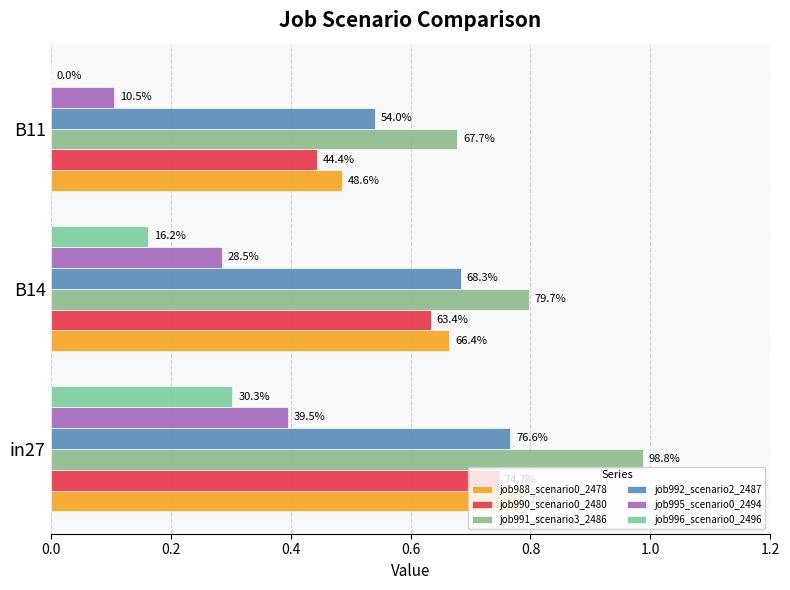

What is the lowest value of the job990_scenario0_2480 series?

0.4